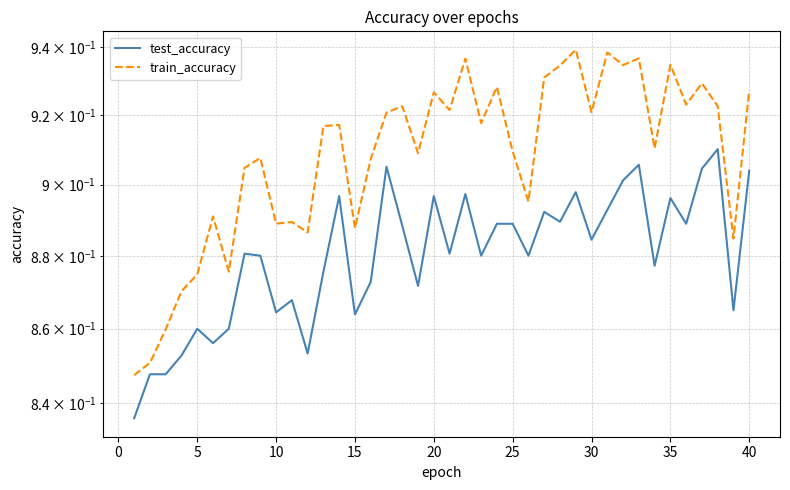

How many test_accuracy values are between 0 and 1?

40